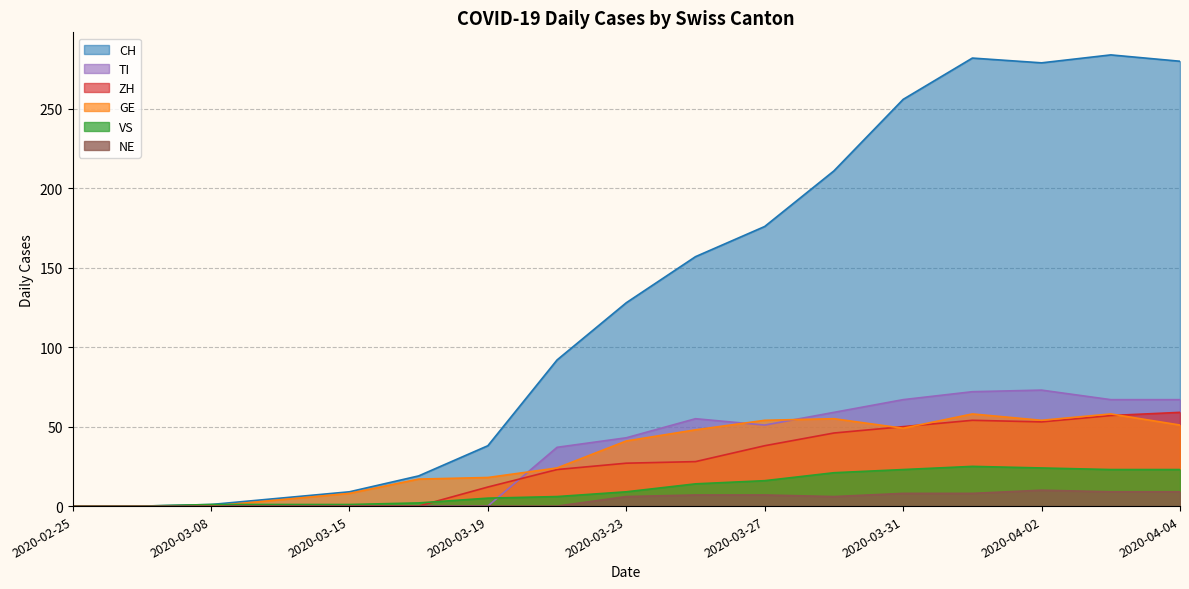

How many values in CH are above zero?

15